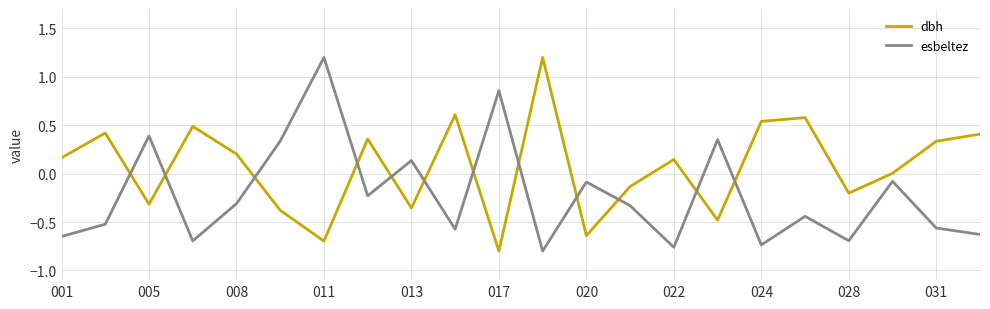

True or false: dbh has more than 1 points higher than both neighbors.

True